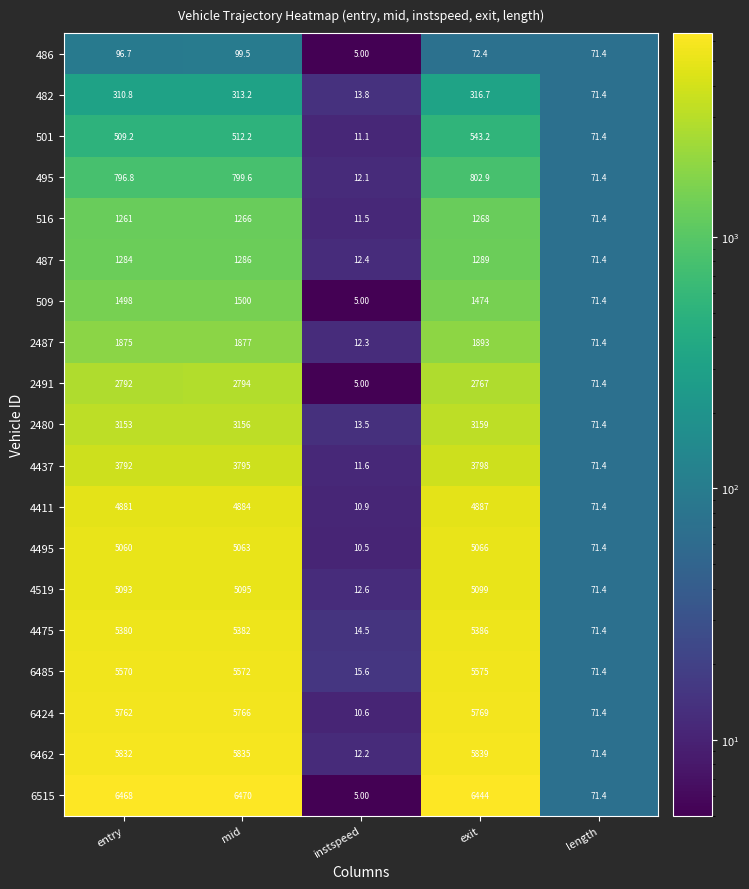

Which series has the largest total across all categories?

6515